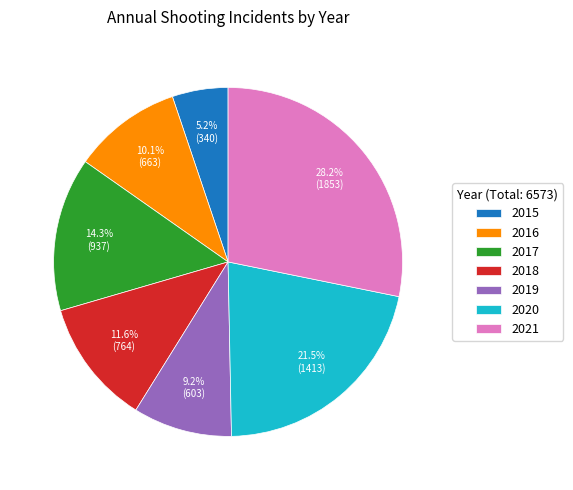

Combined, do 2016 and 2020 account for over 50%?

No